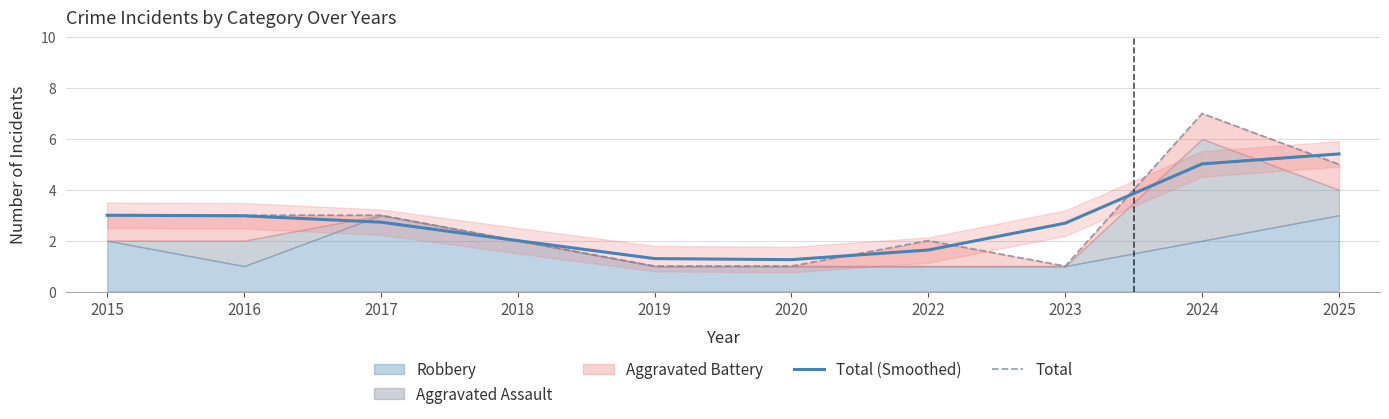

Does the chart have visible grid lines?

Yes